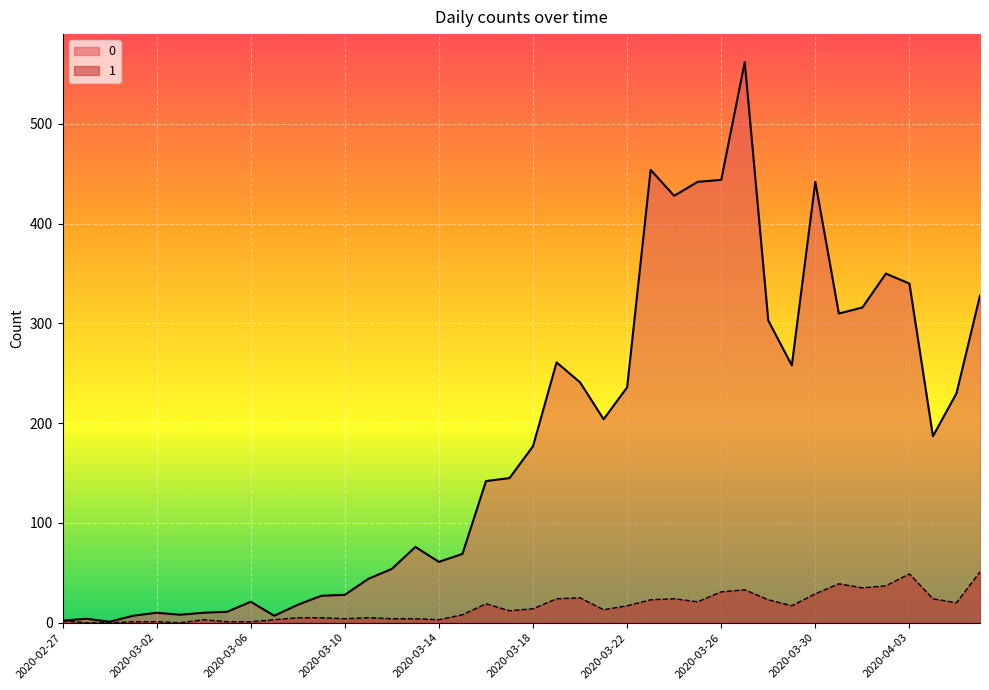

True or false: 0 and 1 intersect in this chart.

False